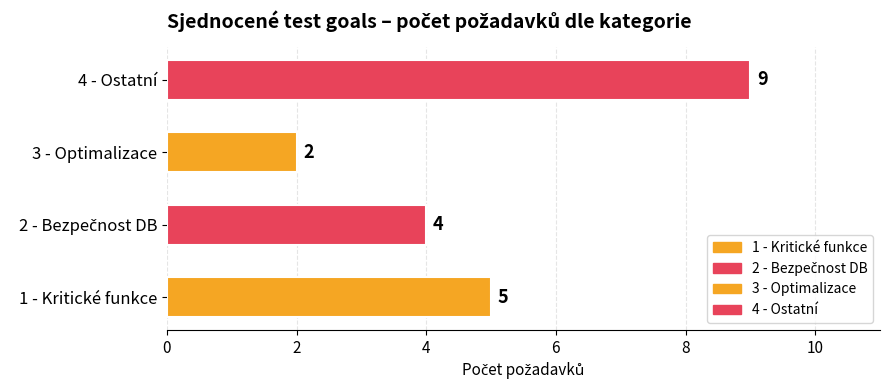

How many distinct data groups are displayed?

1